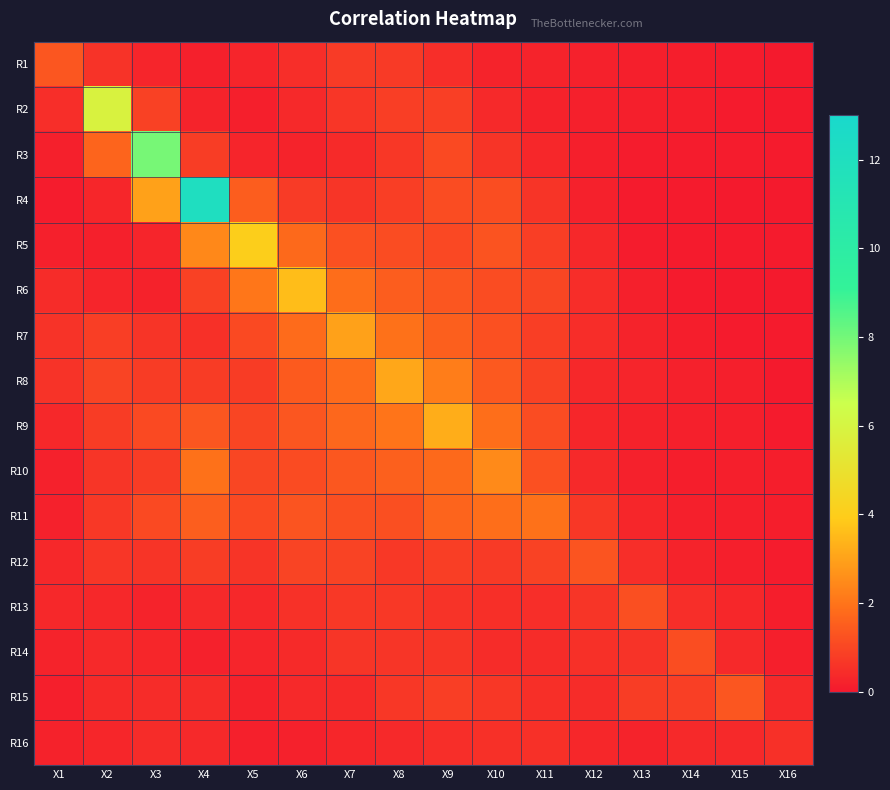

Rank the series at X1 from highest to lowest value.

R1, R7, R8, R2, R6, R13, R9, R12, R14, R16, R11, R10, R3, R5, R15, R4